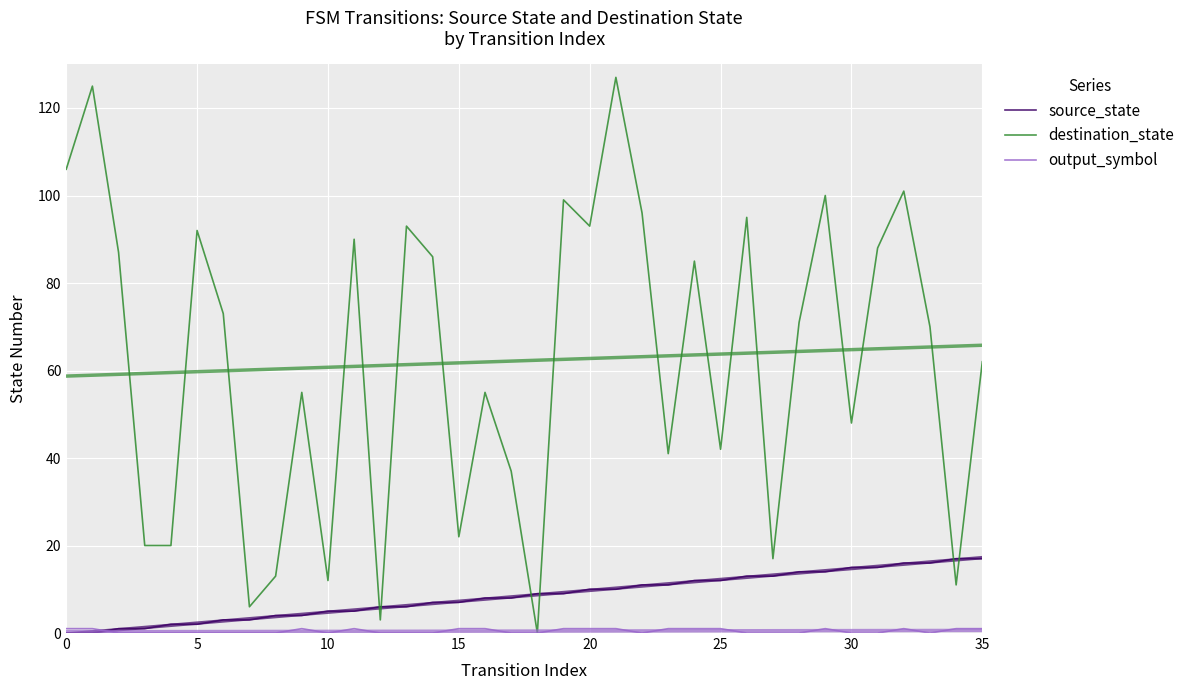

What is the difference between the output_symbol values at 0 and 33?

1